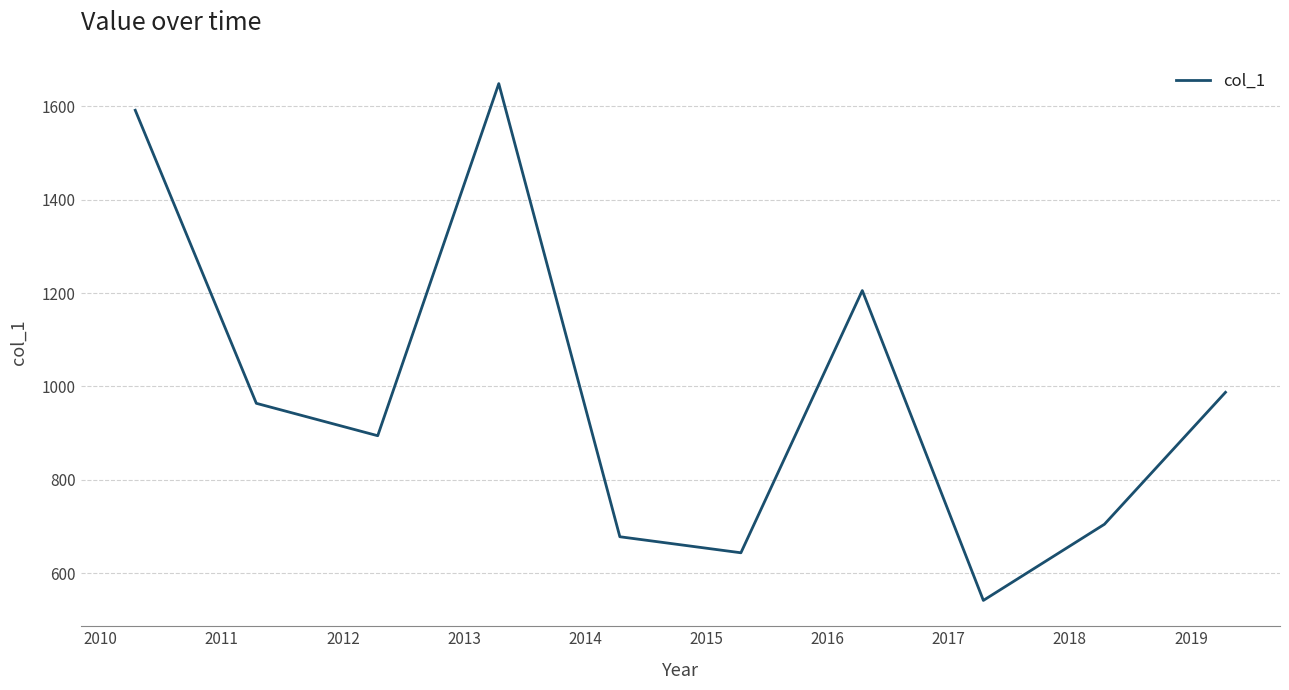

What is the minimum value shown in the chart?

541.6